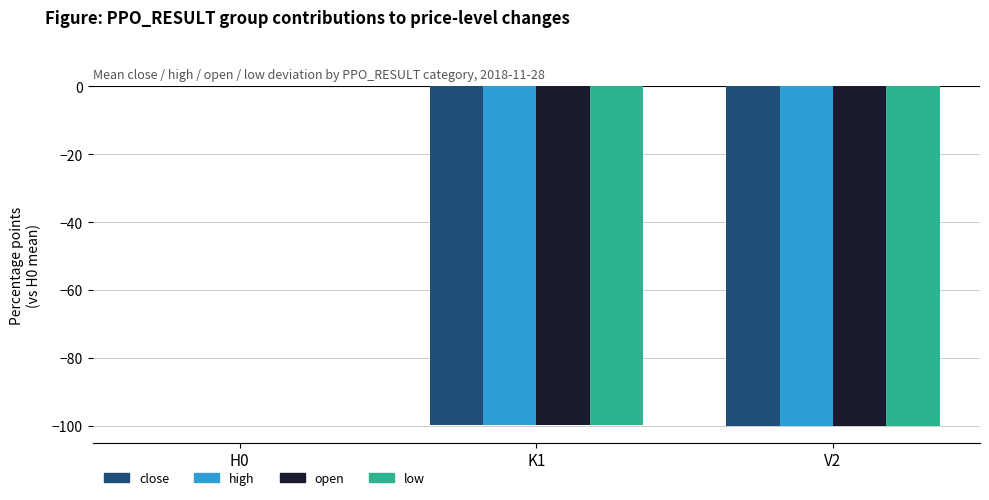

What is the sum of the low values at V2 and H0?

-100.0